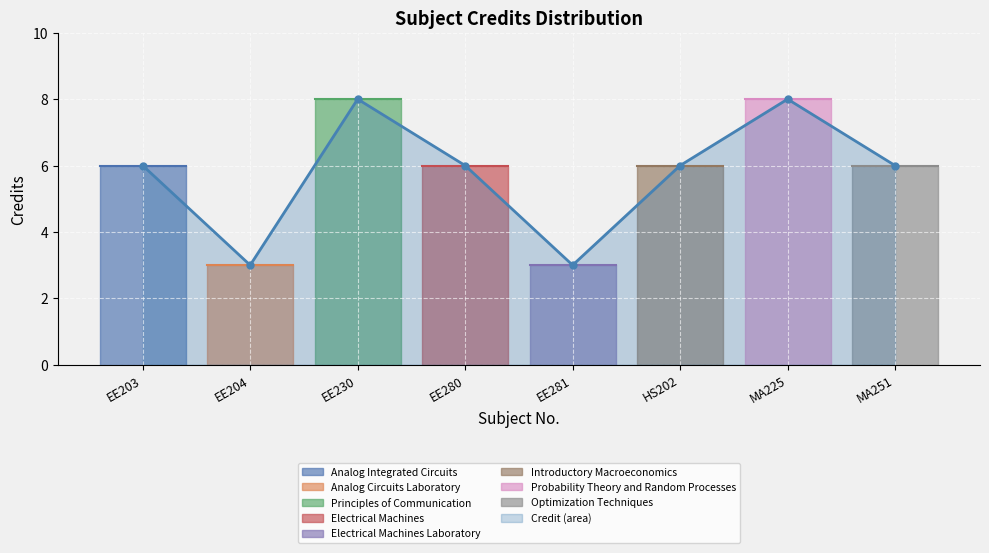

Which label corresponds to the largest value in the chart?

EE230